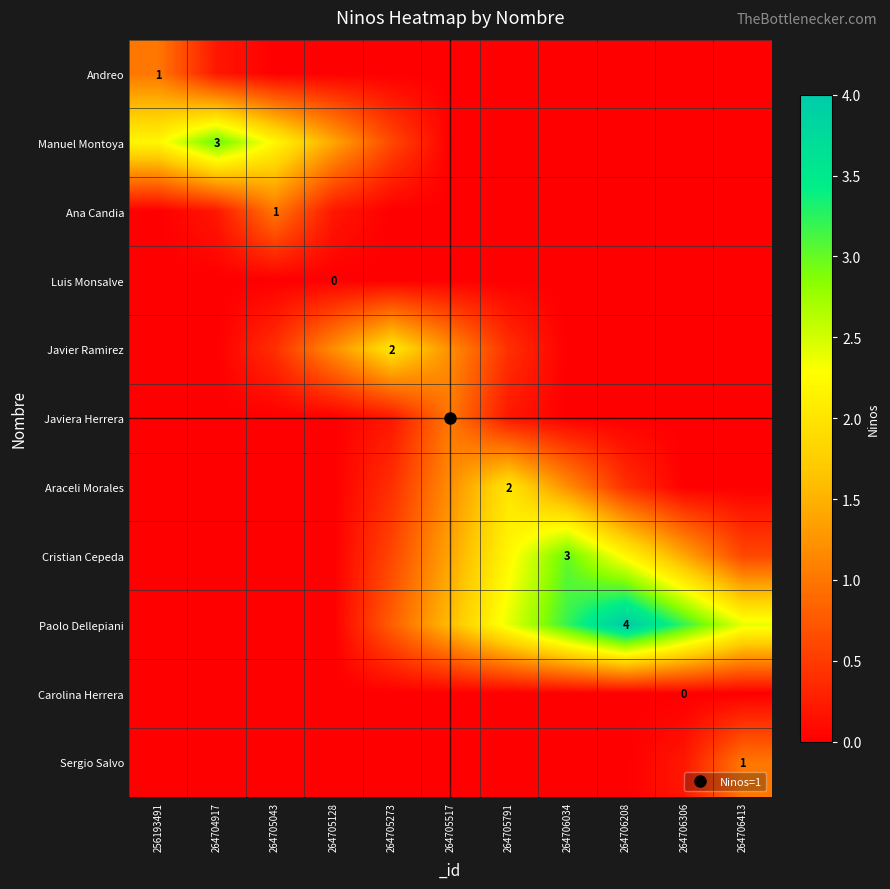

The Javier Ramirez series shows 0.2 at 264705043. True or false?

False